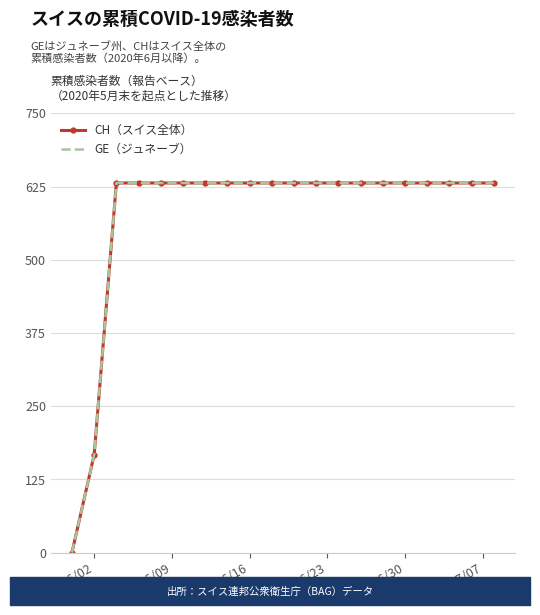

What are all the series names shown in the legend?

CH（スイス全体）, GE（ジュネーブ）